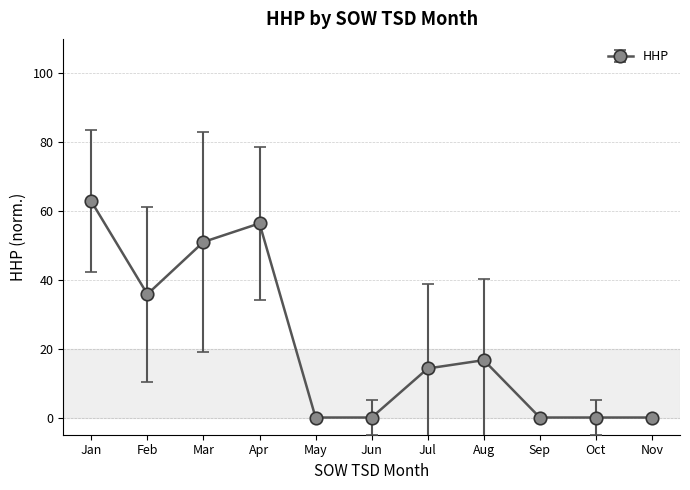

The chart shows a value of 0.0 at Sep. True or false?

True